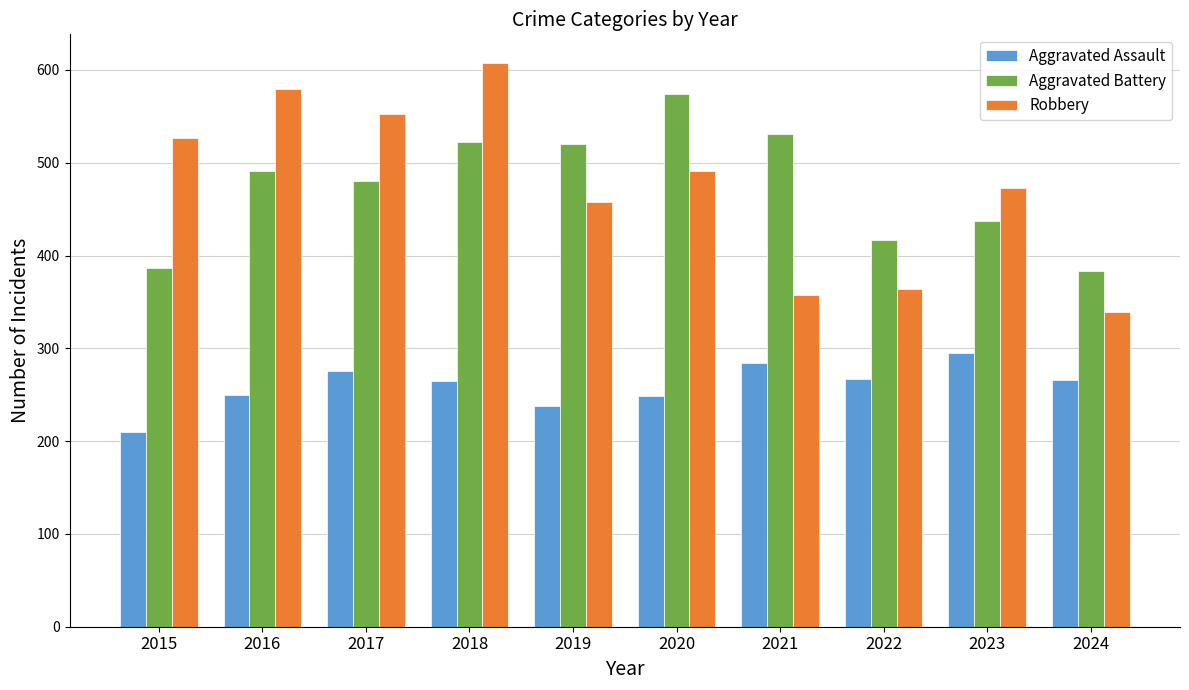

Which series has the widest spread of values?

Robbery